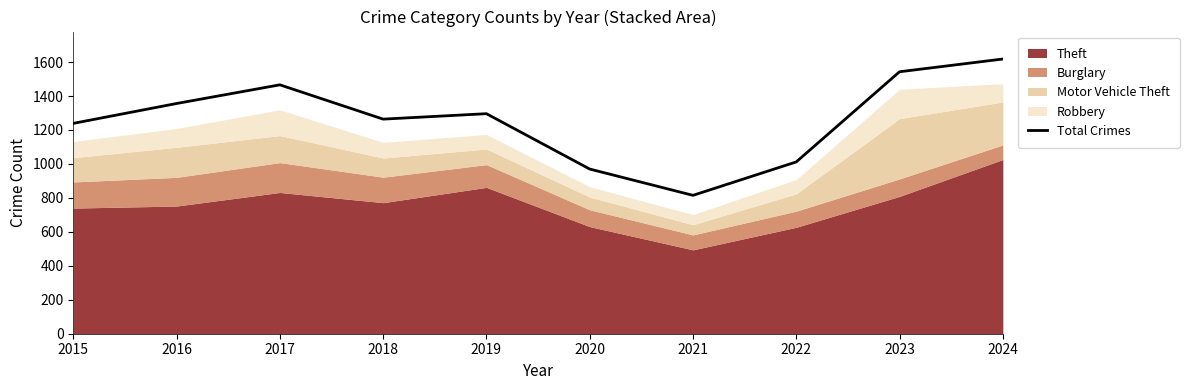

List the labels in order of value, largest first.

2024, 2023, 2017, 2016, 2019, 2018, 2015, 2022, 2020, 2021